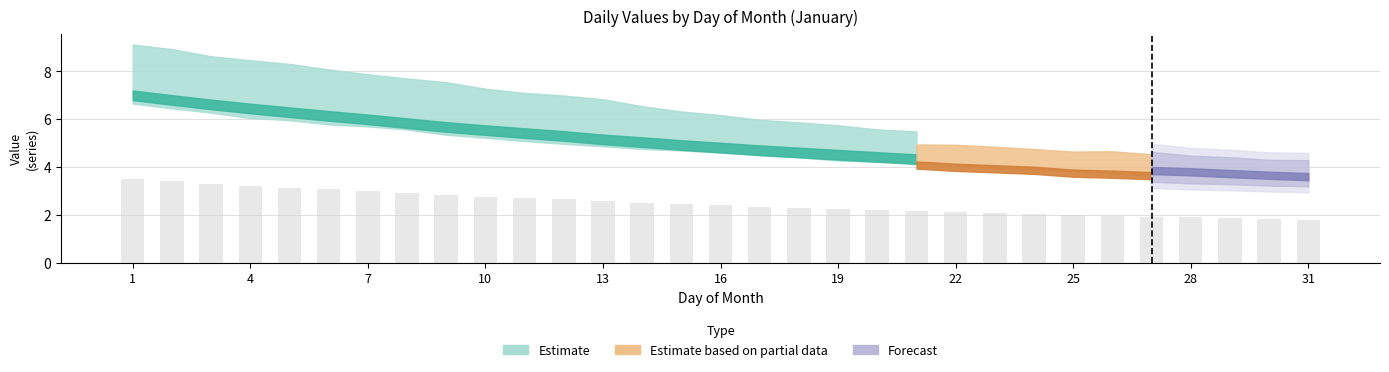

What is the difference between the maximum and minimum values?

1.7